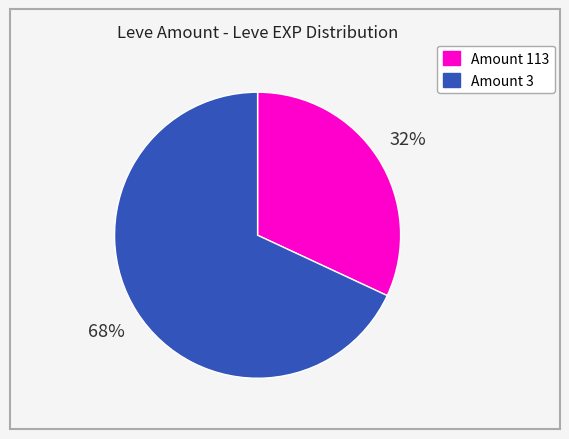

How many segments does this pie chart have?

2